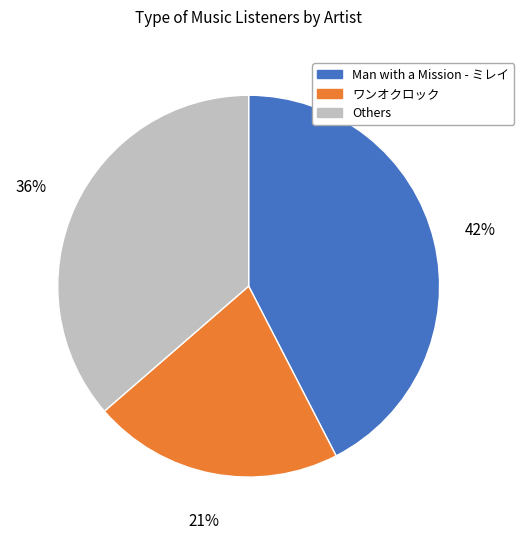

Is it true that Others is 25% of the pie?

False